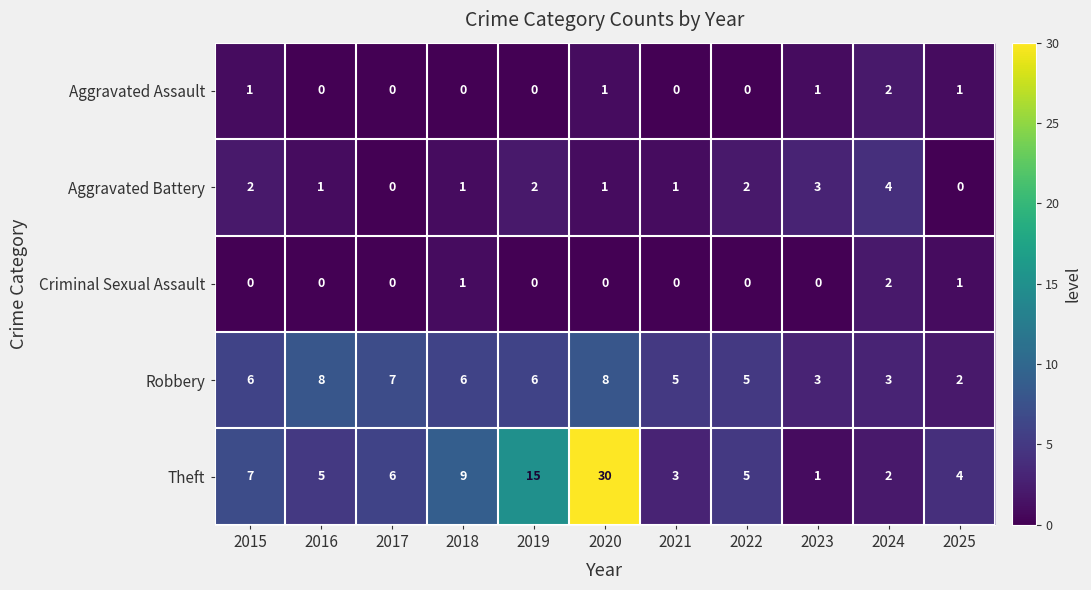

At which category is the sum across all series the highest?

2020